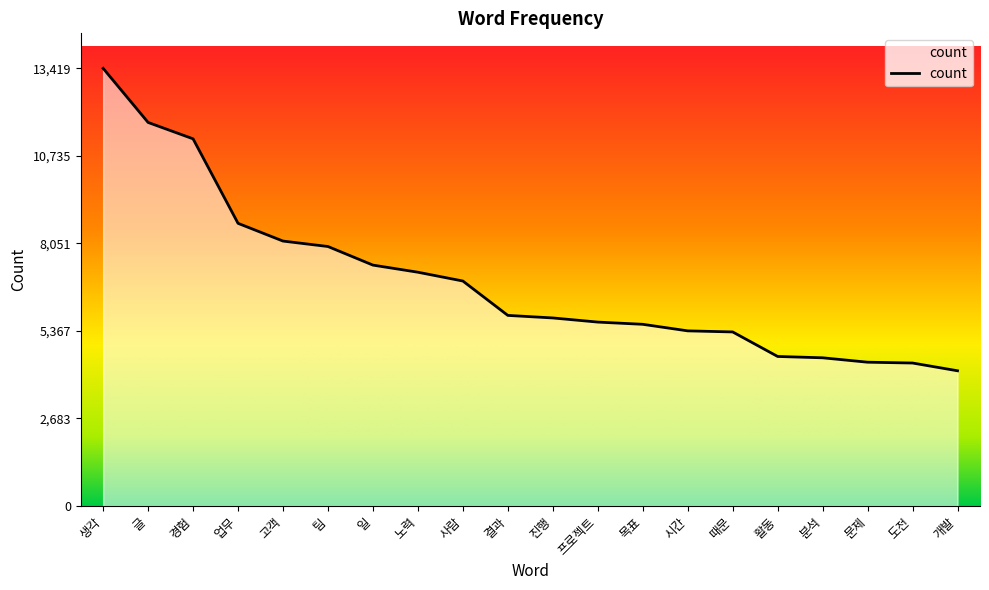

What is the change in value from 일 to 분석?

-2842